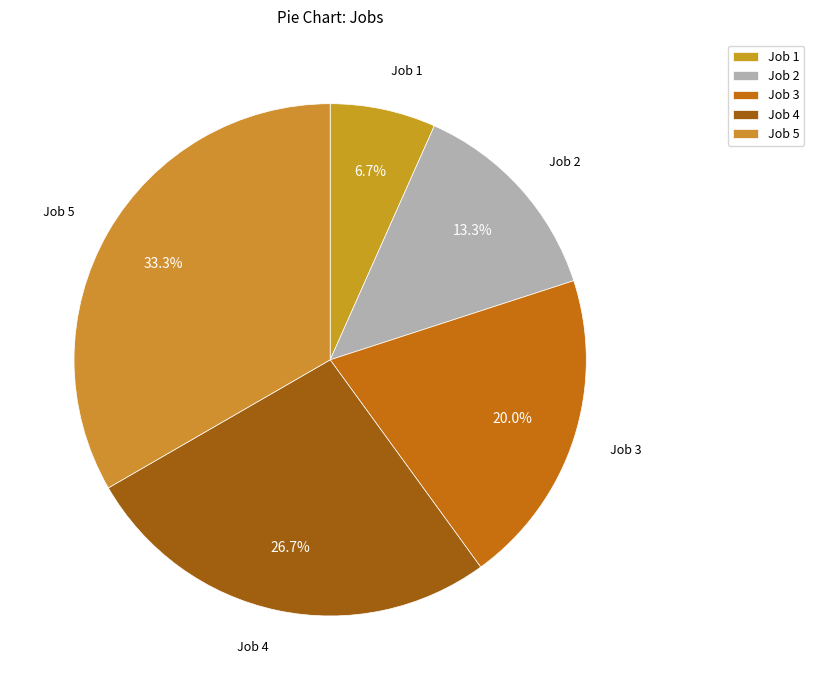

What is the change in value from Job 2 to Job 3?

+1